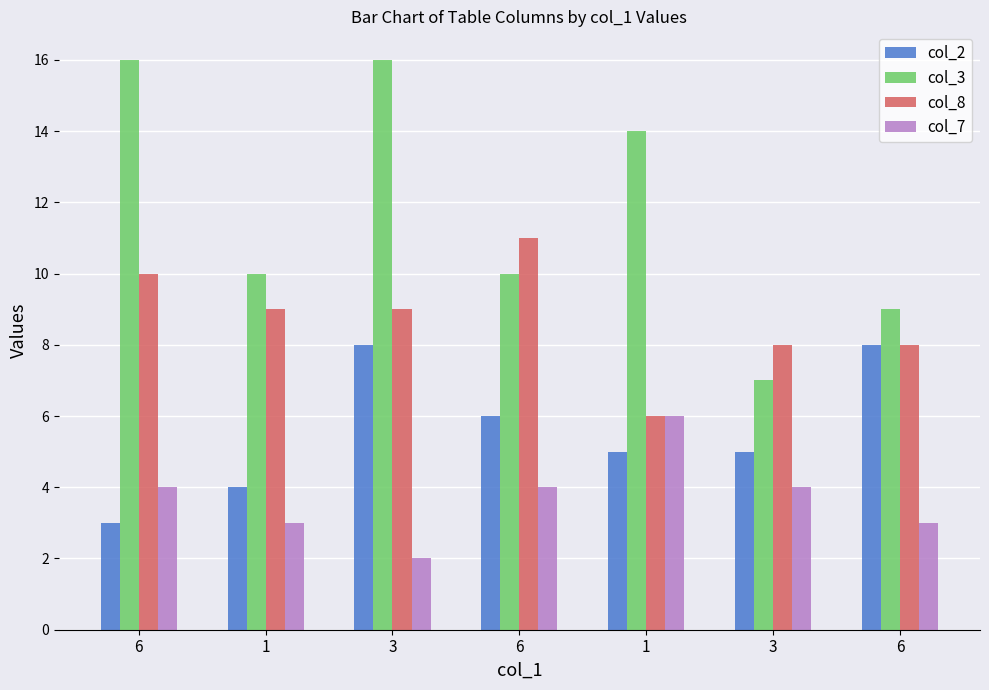

List the series in order of their overall mean, lowest first.

col_7, col_2, col_8, col_3